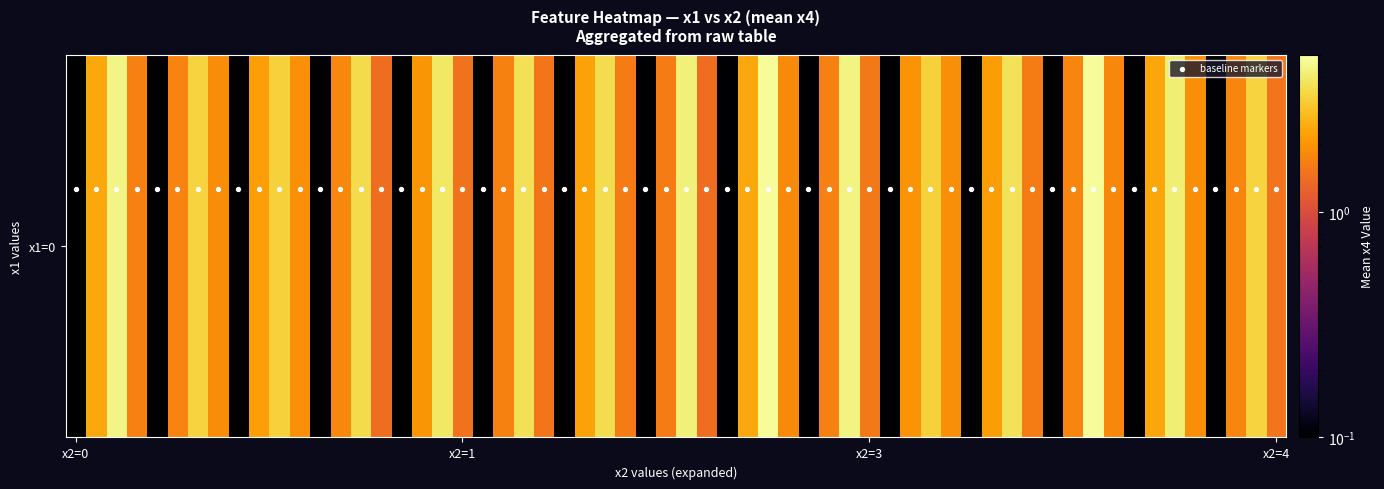

What is the maximum value shown in the chart?

4.0